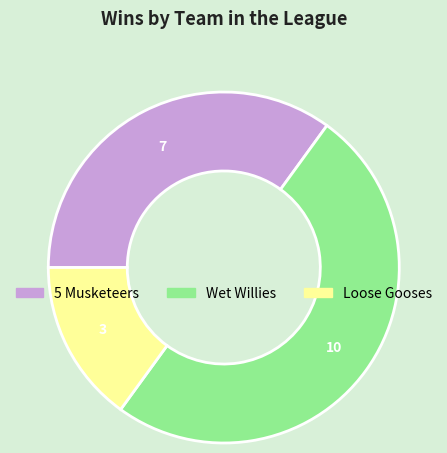

Rank the categories by value from lowest to highest.

Loose Gooses, 5 Musketeers, Wet Willies